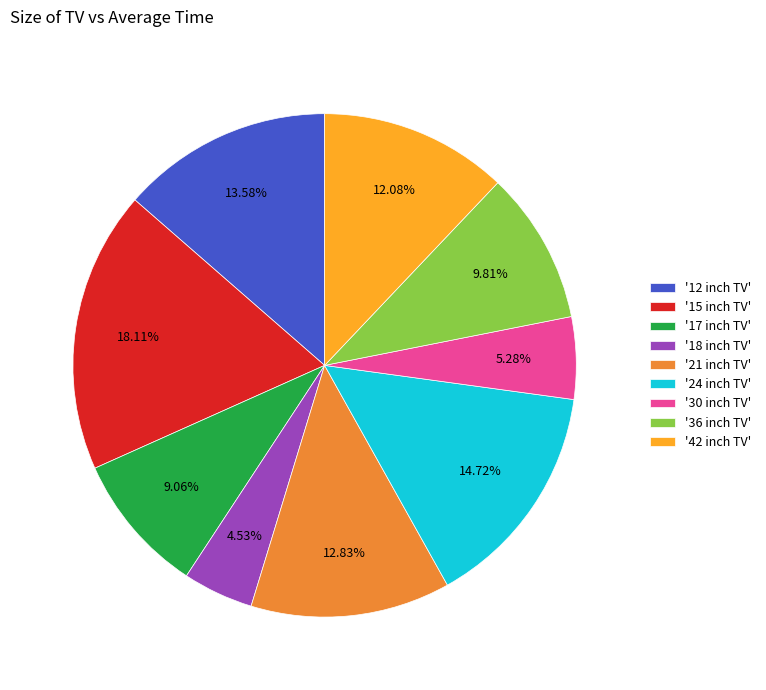

Does any single category account for the majority?

No